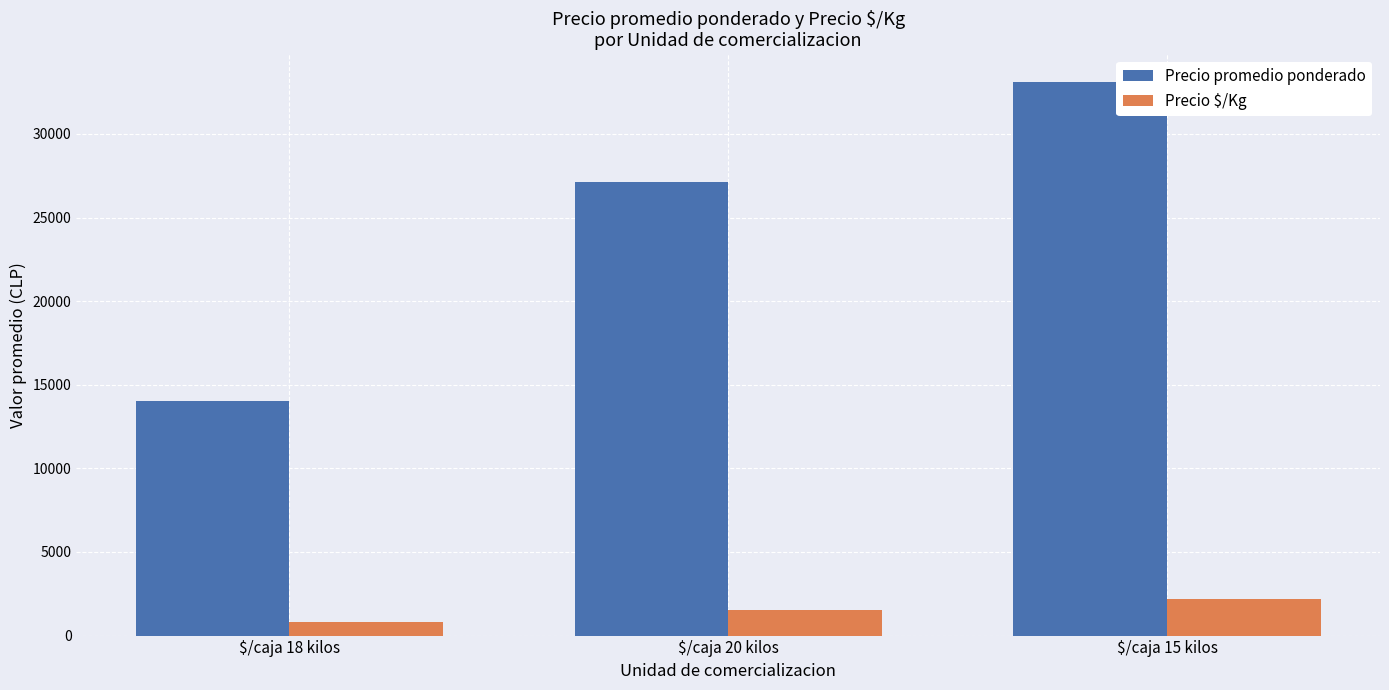

List the series in order of their overall mean, lowest first.

Precio $/Kg, Precio promedio ponderado